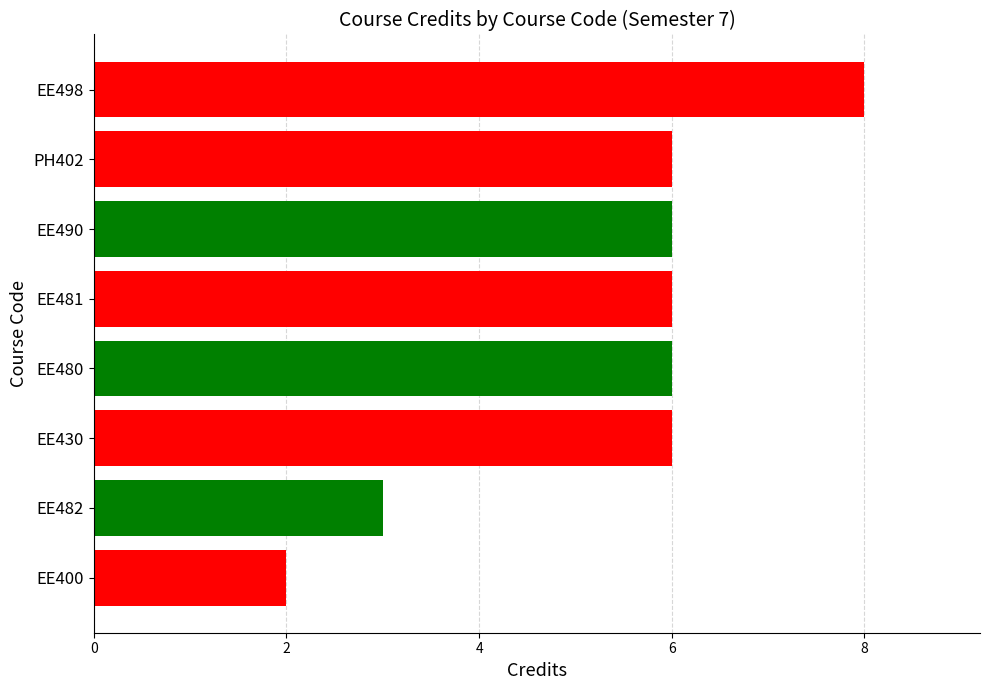

Reading top to bottom, what are all the values shown in this chart?

EE498=8	PH402=6	EE490=6	EE481=6	EE480=6	EE430=6	EE482=3	EE400=2